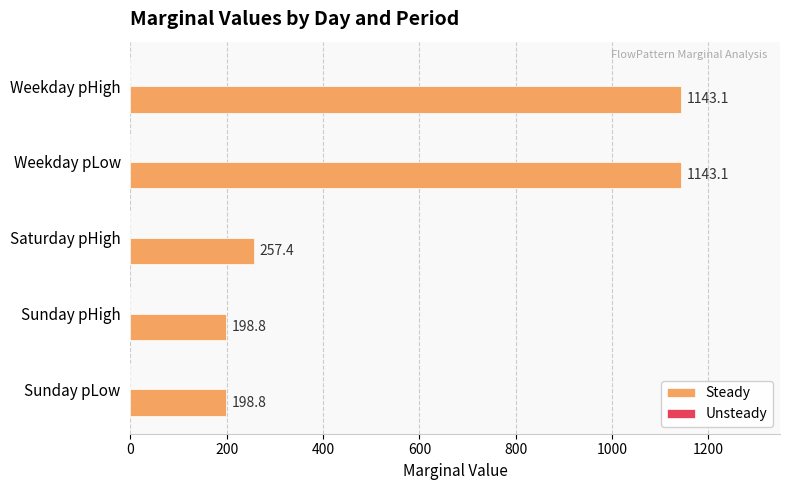

Reading top to bottom, what are all the values shown in this chart?

1143.1	1143.1	257.4	198.8	198.8